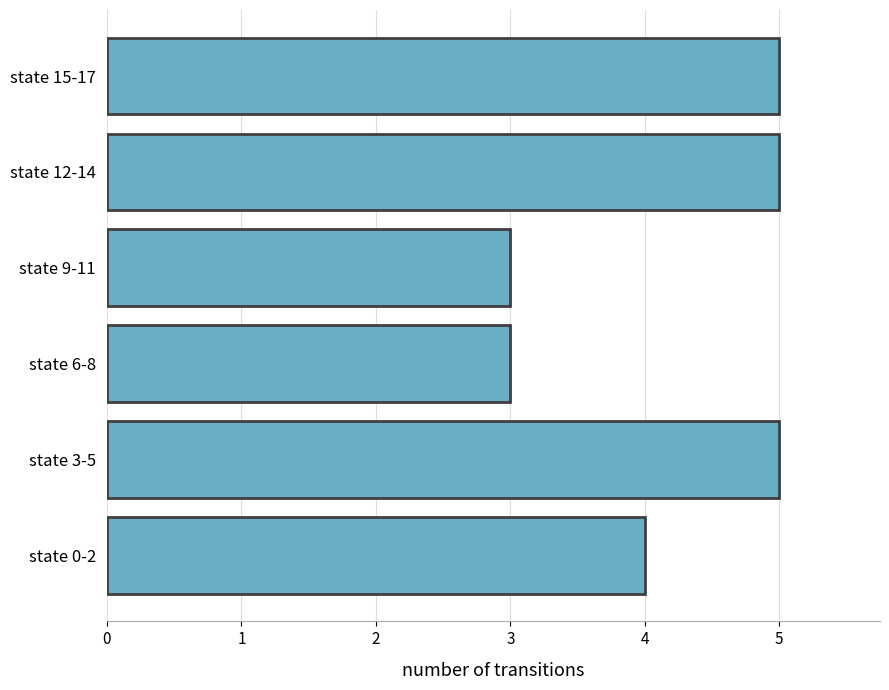

What is the change in value from state 9-11 to state 15-17?

+2